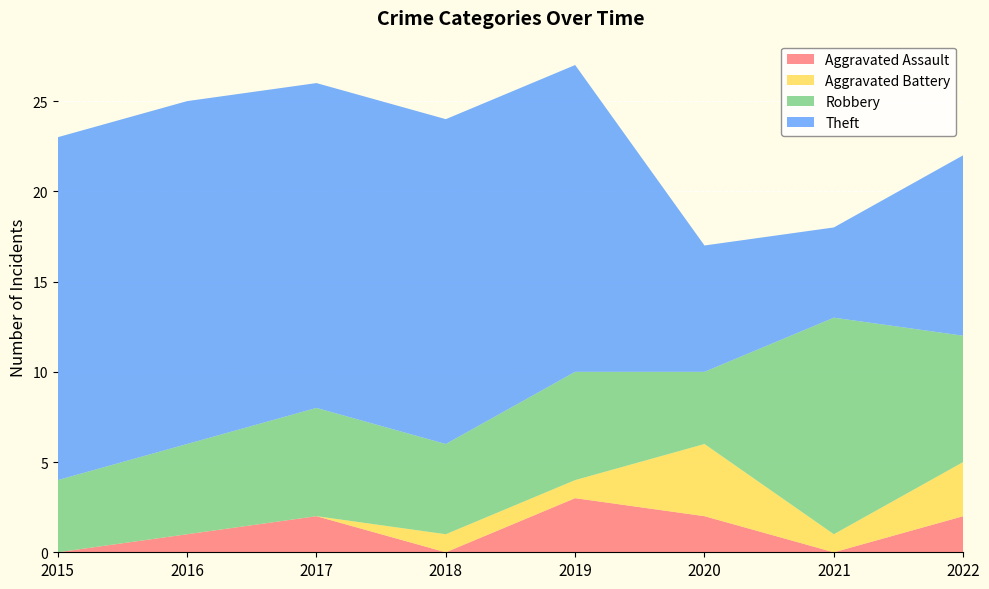

Reading left to right, transcribe all the data shown in this chart.

Aggravated Assault: 0	1	2	0	3	2	0	2
Aggravated Battery: 0	0	0	1	1	4	1	3
Robbery: 4	5	6	5	6	4	12	7
Theft: 19	19	18	18	17	7	5	10